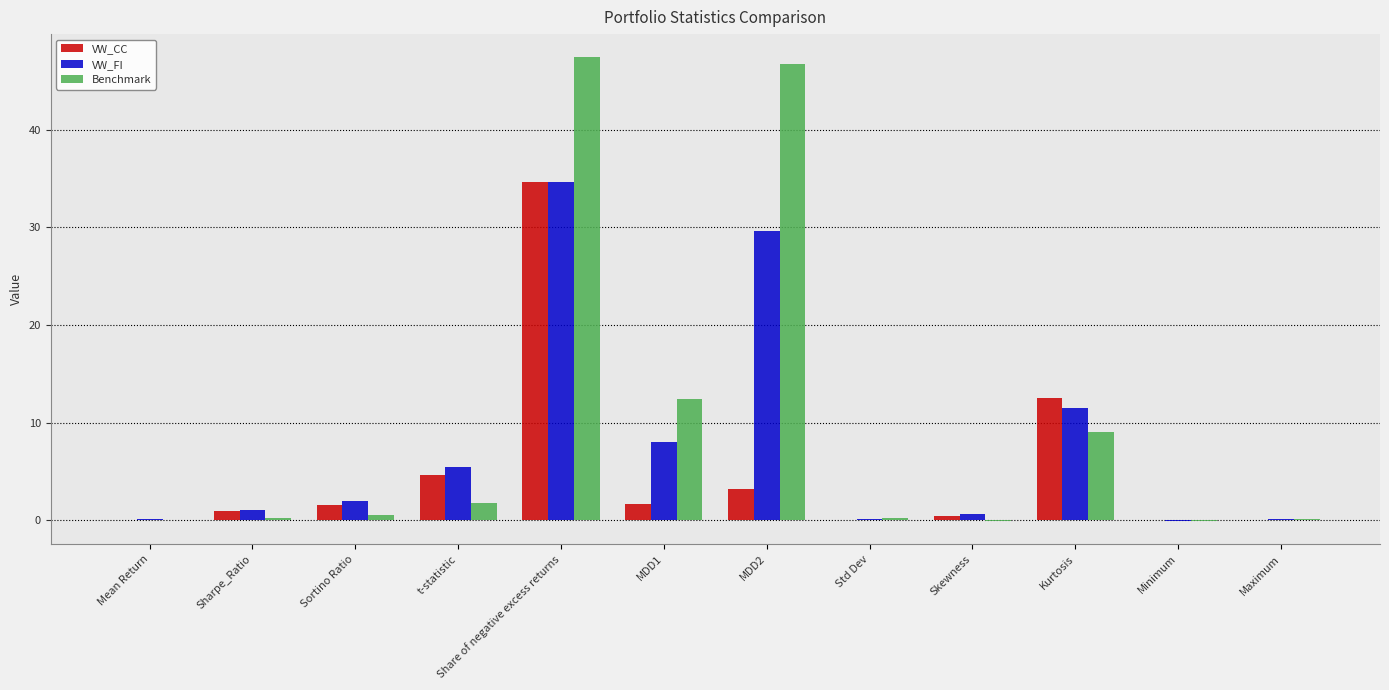

Where is Benchmark nearest to the value 23?

MDD1